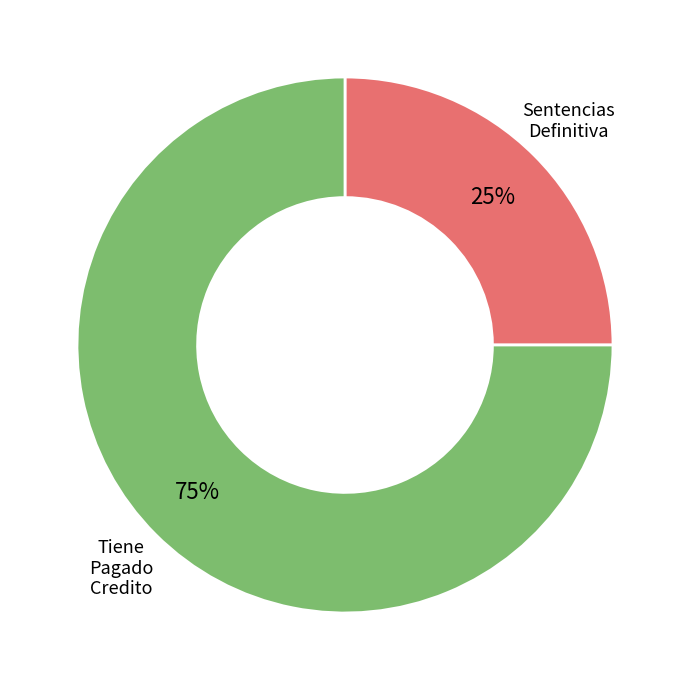

Is there a majority slice in this chart?

Yes